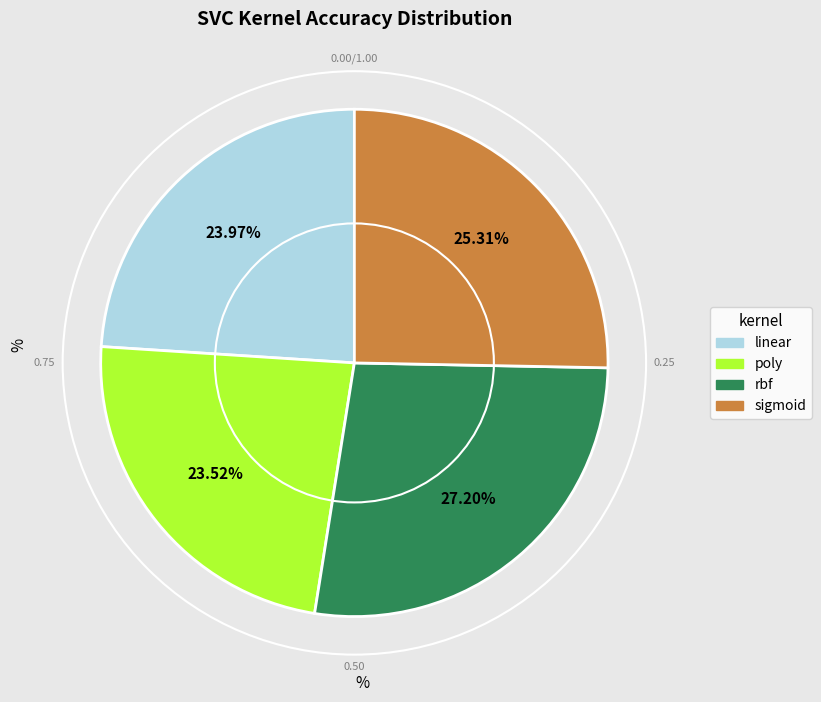

Does any single category account for the majority?

No